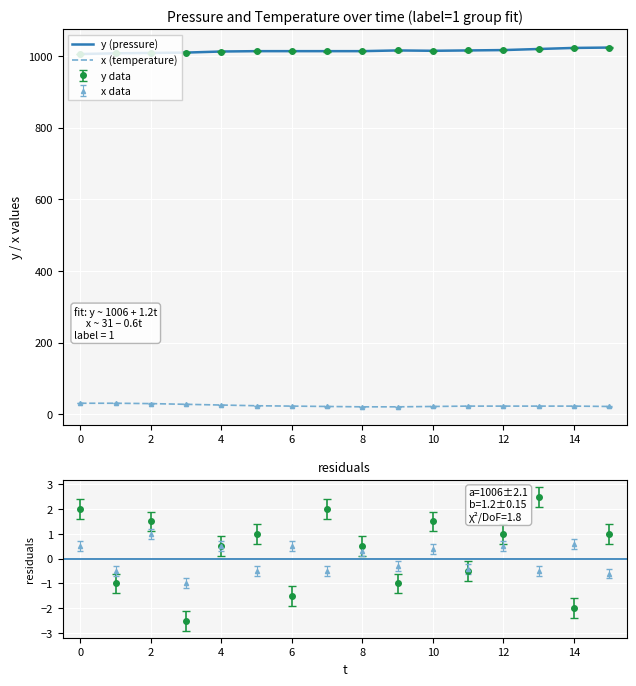

What is the minimum value shown in the chart?

-2.5